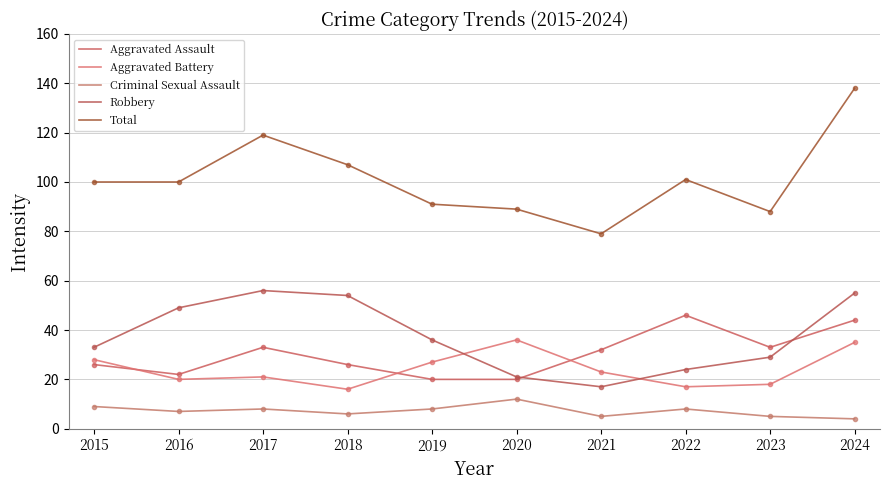

True or false: Total and Aggravated Assault intersect in this chart.

False